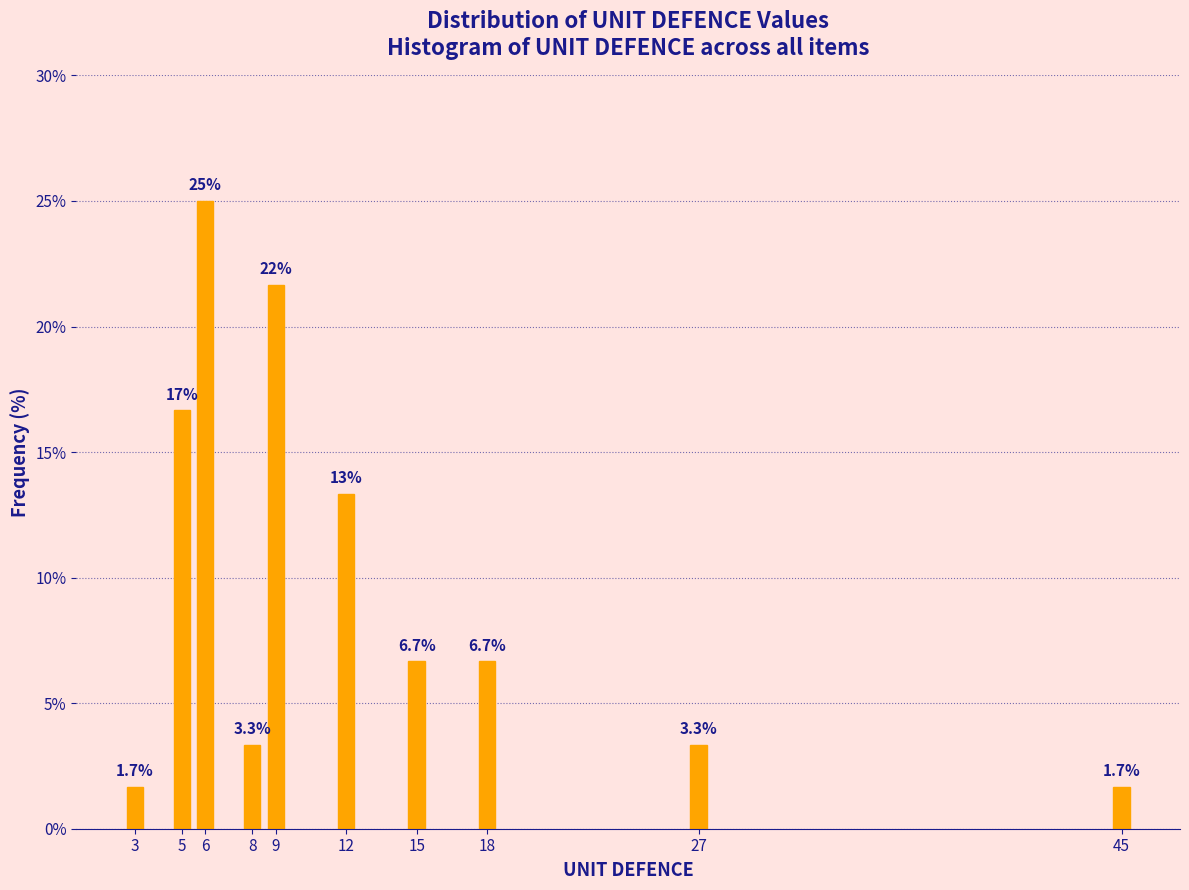

Reading left to right, list all the values displayed in this chart.

1.7	16.7	25.0	3.3	21.7	13.3	6.7	6.7	3.3	1.7